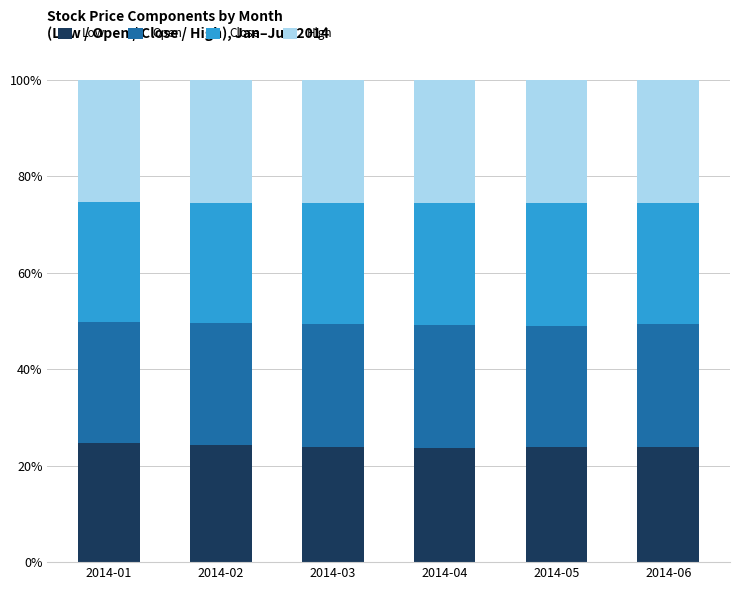

At which category is the sum across all series the highest?

2014-03